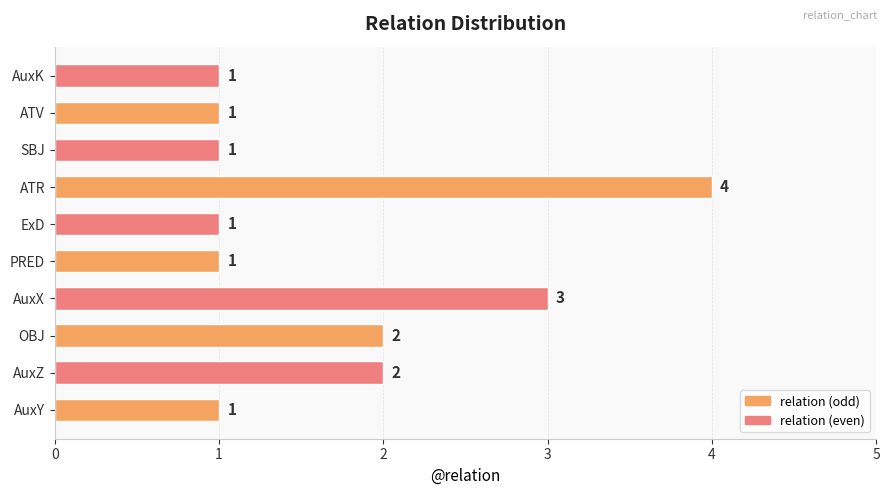

Which has a higher value, ATR or ATV?

ATR